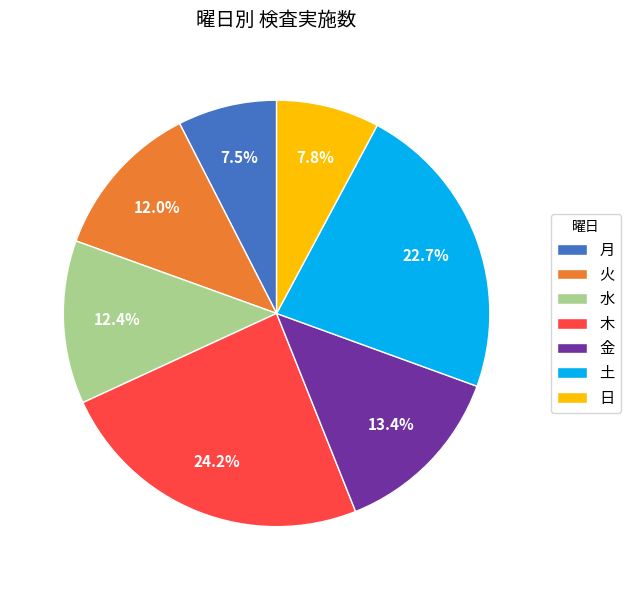

Count the number of slices in the pie.

7